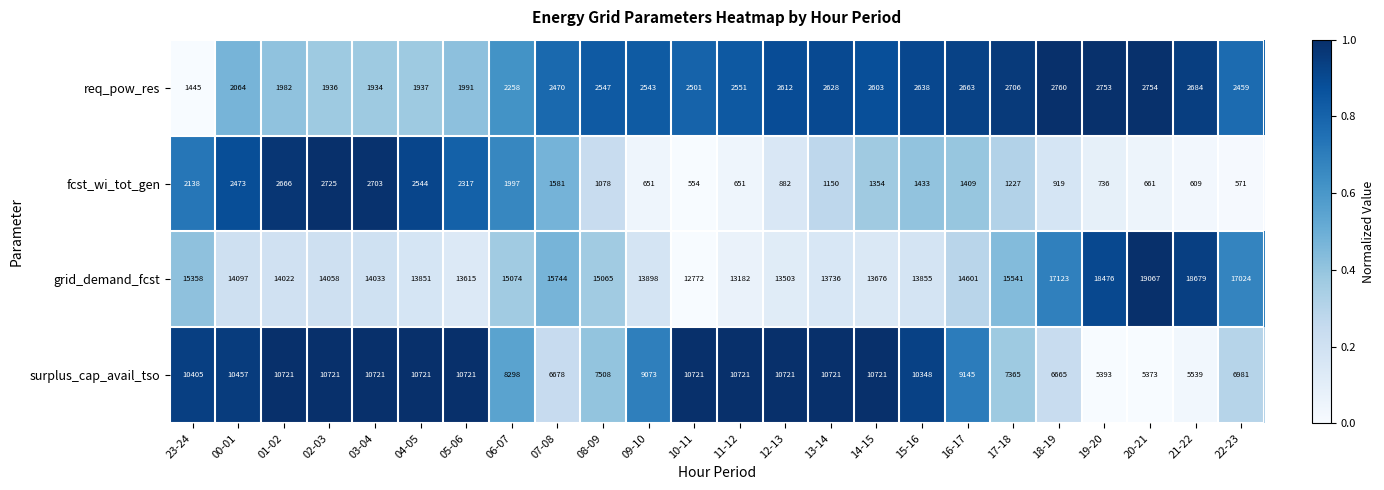

What is the smallest value displayed?

554